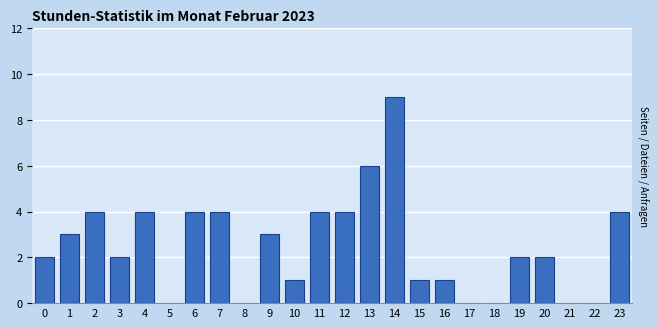

Reading right to left, extract all data points from this chart.

23=4	22=0	21=0	20=2	19=2	18=0	17=0	16=1	15=1	14=9	13=6	12=4	11=4	10=1	9=3	8=0	7=4	6=4	5=0	4=4	3=2	2=4	1=3	0=2